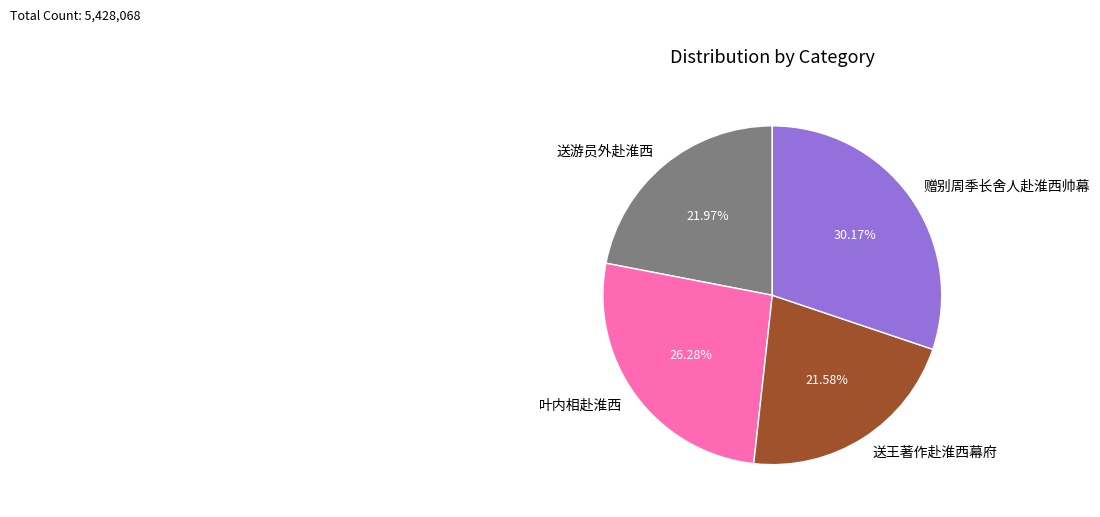

Combined, do 赠别周季长舍人赴淮西帅幕 and 送游员外赴淮西 account for over 50%?

Yes